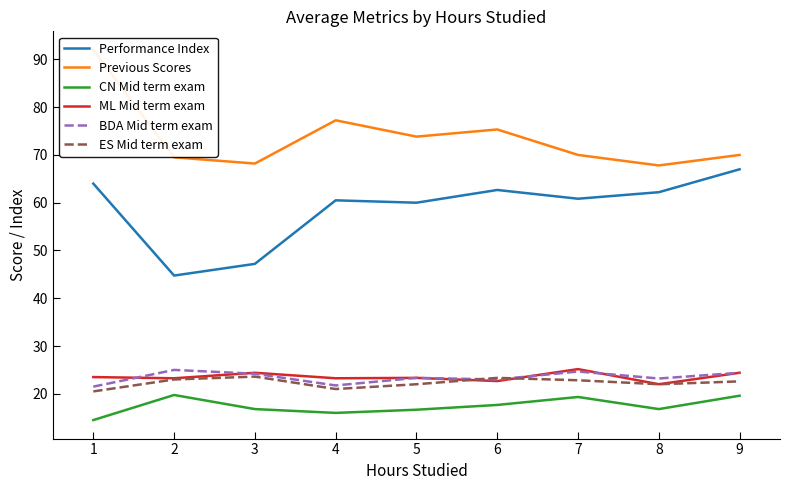

What is the maximum value for CN Mid term exam?

19.8